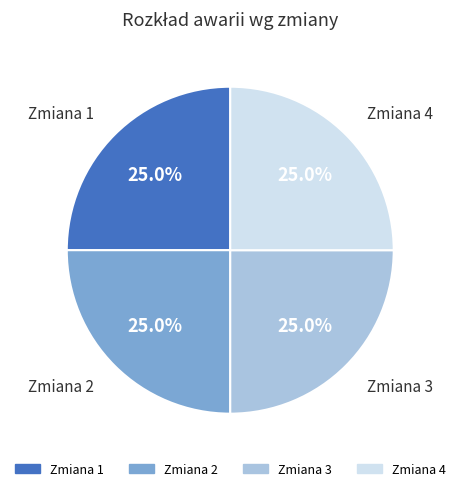

Count the number of slices in the pie.

4